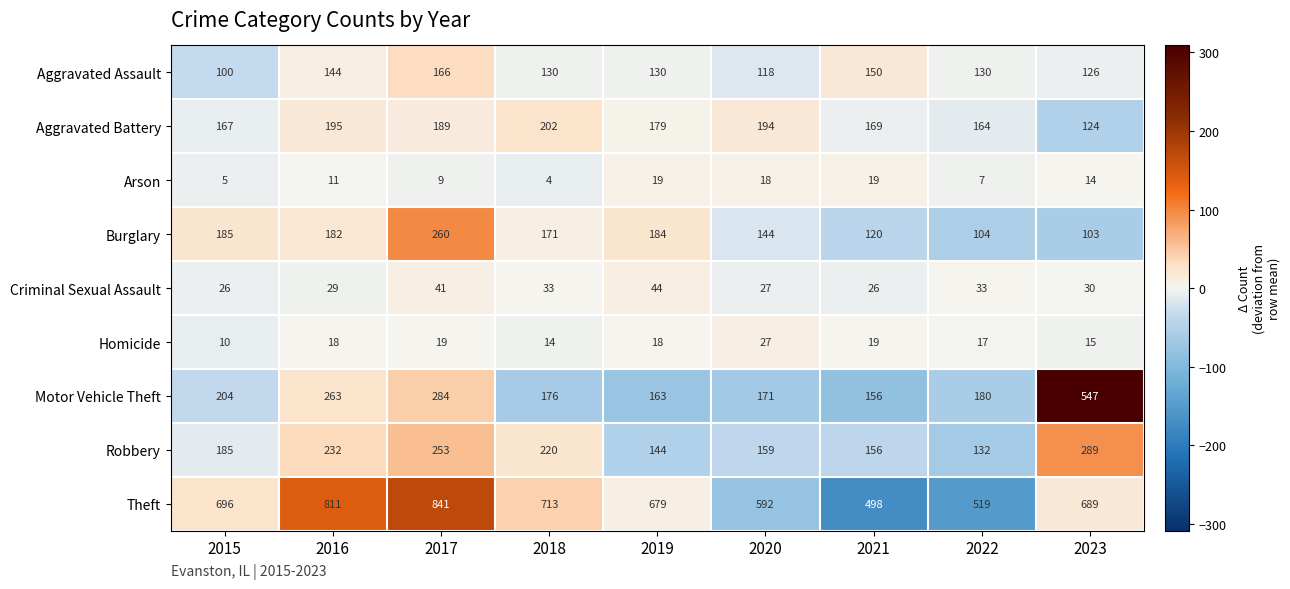

What is the total value across all series at 2021?

1313